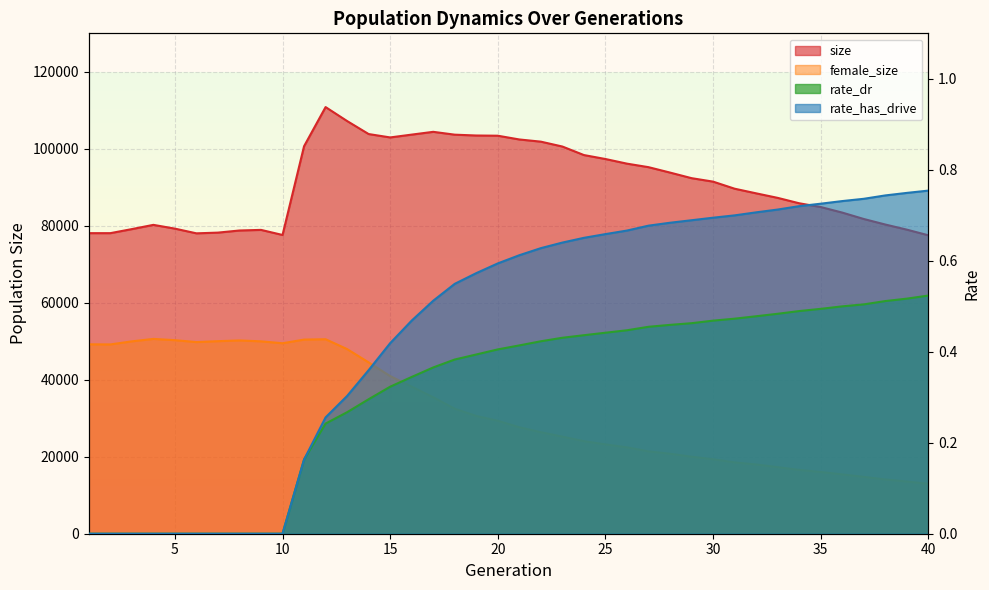

What is the sum of the rate_has_drive values at 21 and 28?

1.3